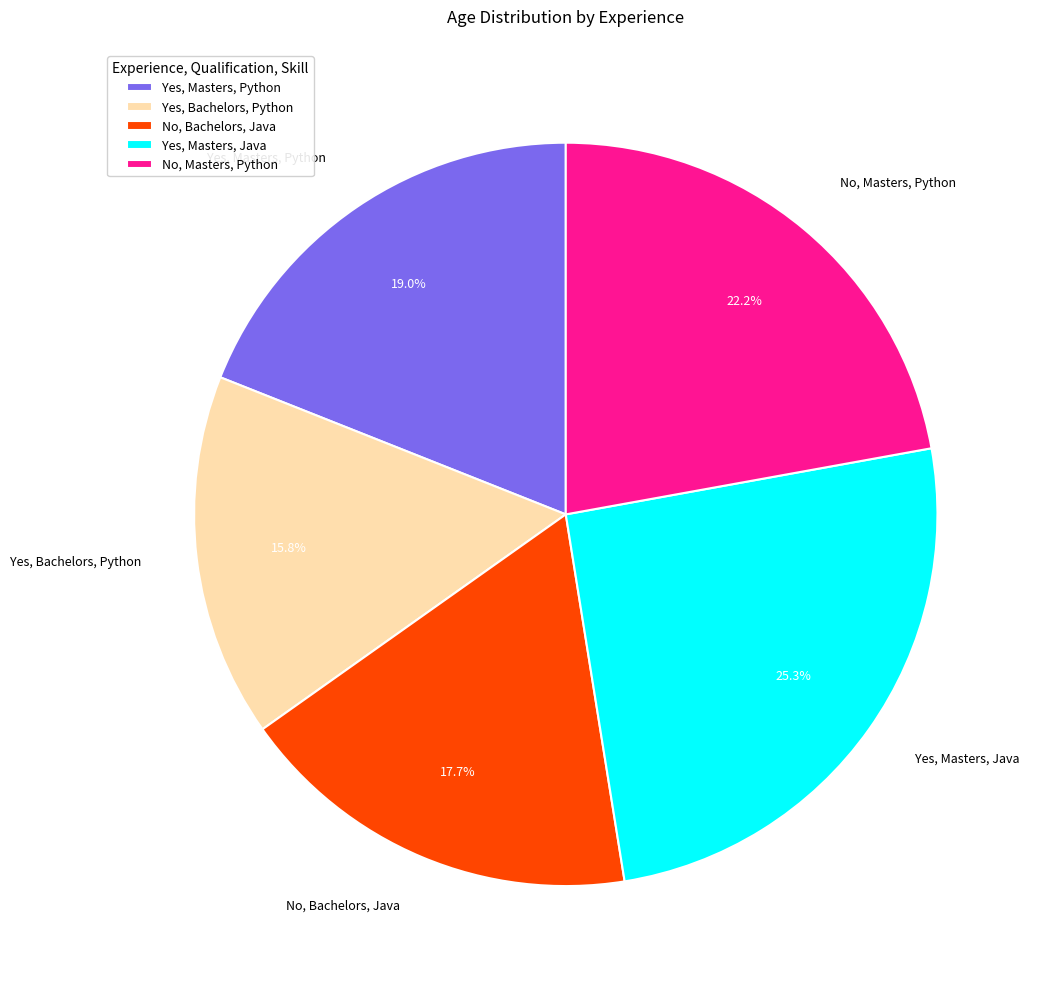

Which slice is the smallest?

Yes, Bachelors, Python